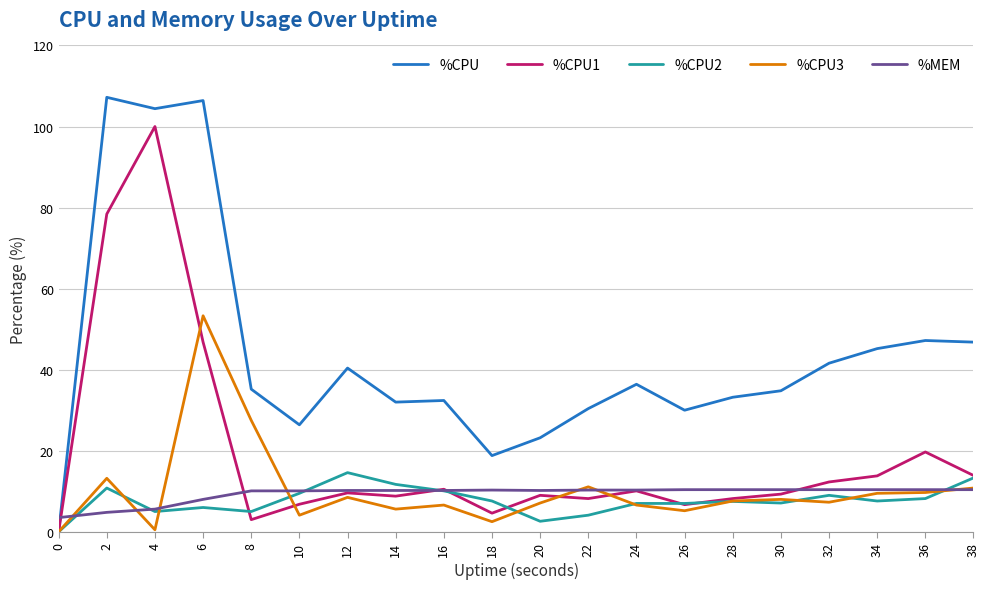

Which series has the largest total across all categories?

%CPU